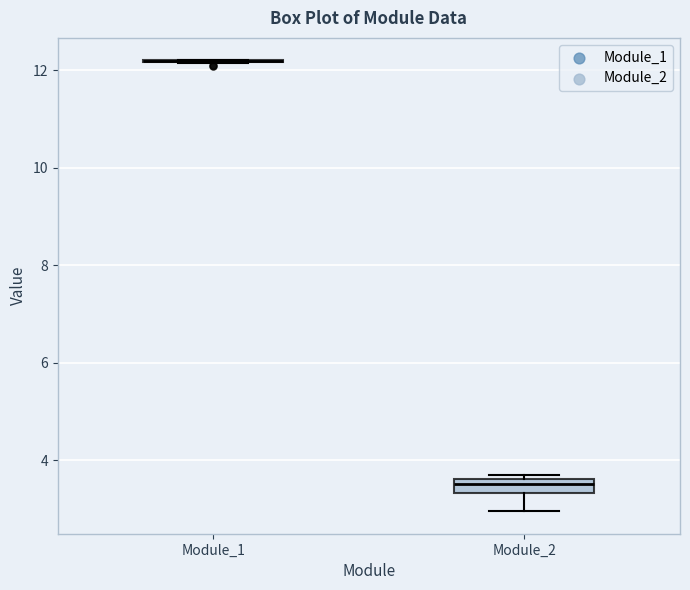

Where is the upper edge of the box for Module_2 on the y-axis? The values are not printed on the chart, so give them approximately, as read against the axis.

3.6